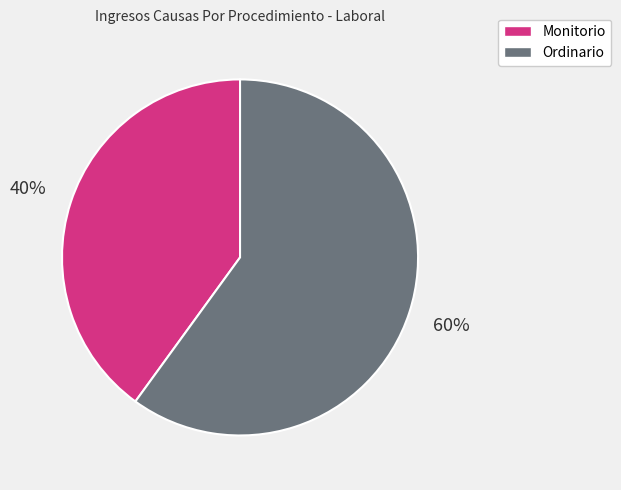

Do Ordinario and Monitorio together represent more than half of the pie?

Yes